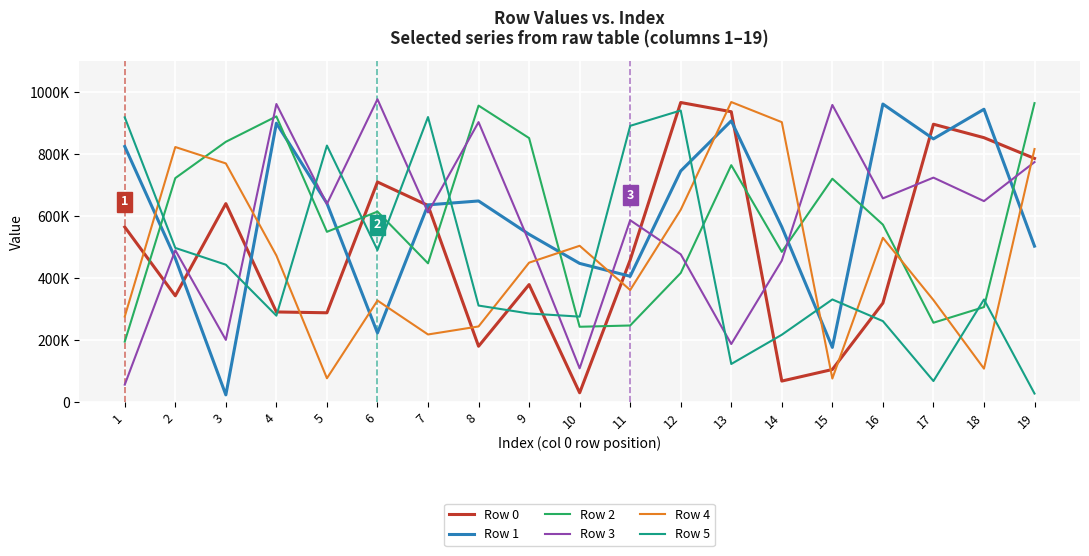

What are all the series names shown in the legend?

Row 0, Row 1, Row 2, Row 3, Row 4, Row 5